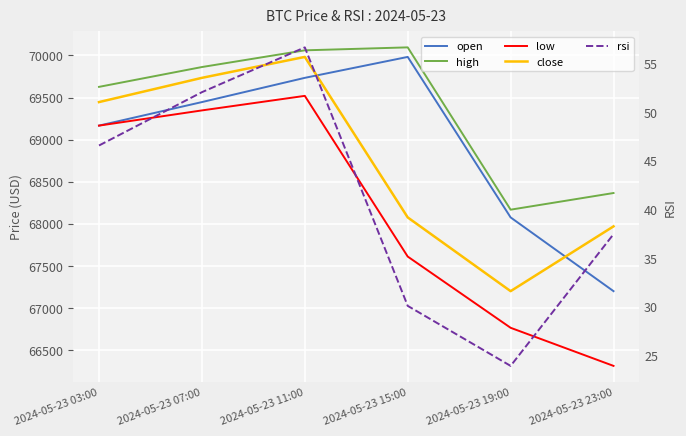

Which category has the highest value in the rsi series?

2024-05-23 11:00